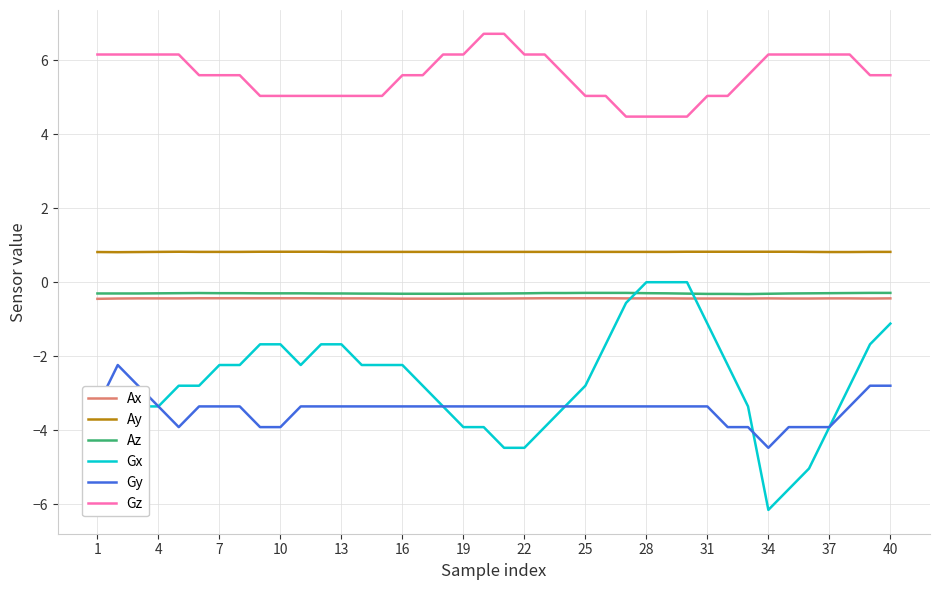

What is the minimum value for Gx?

-6.2